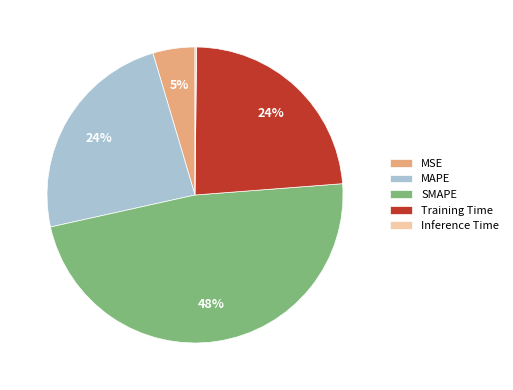

Is there a majority slice in this chart?

No